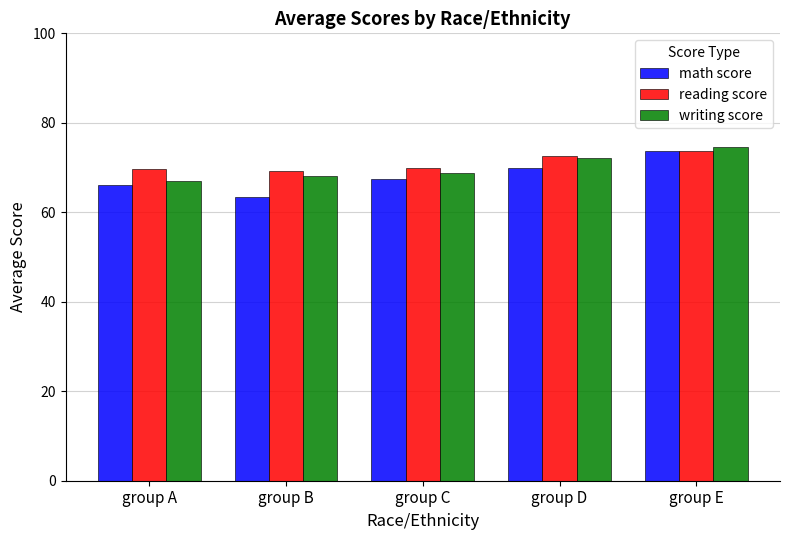

Which series changed the most between group C and group D?

writing score